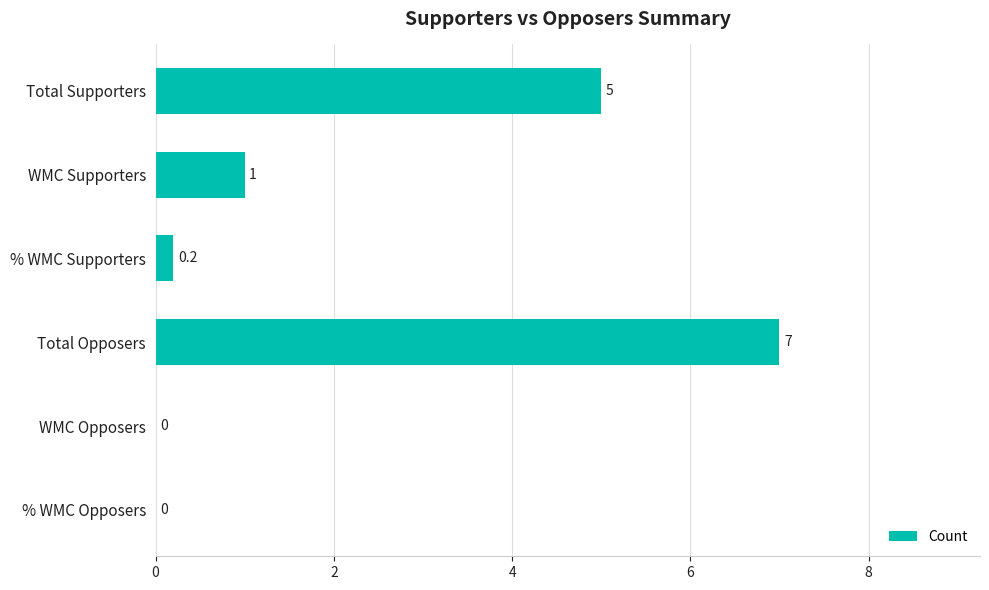

Is it true that the value at WMC Opposers is -4.5?

False